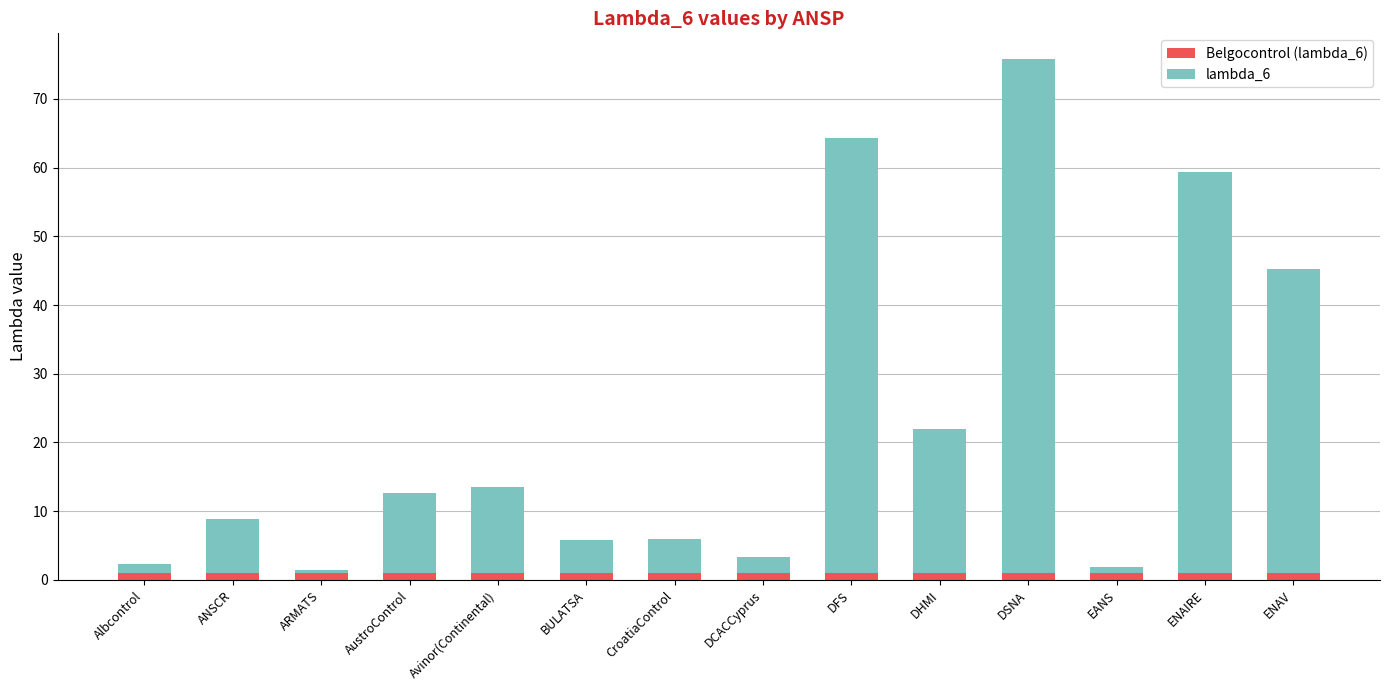

At which category is the sum across all series the highest?

DSNA